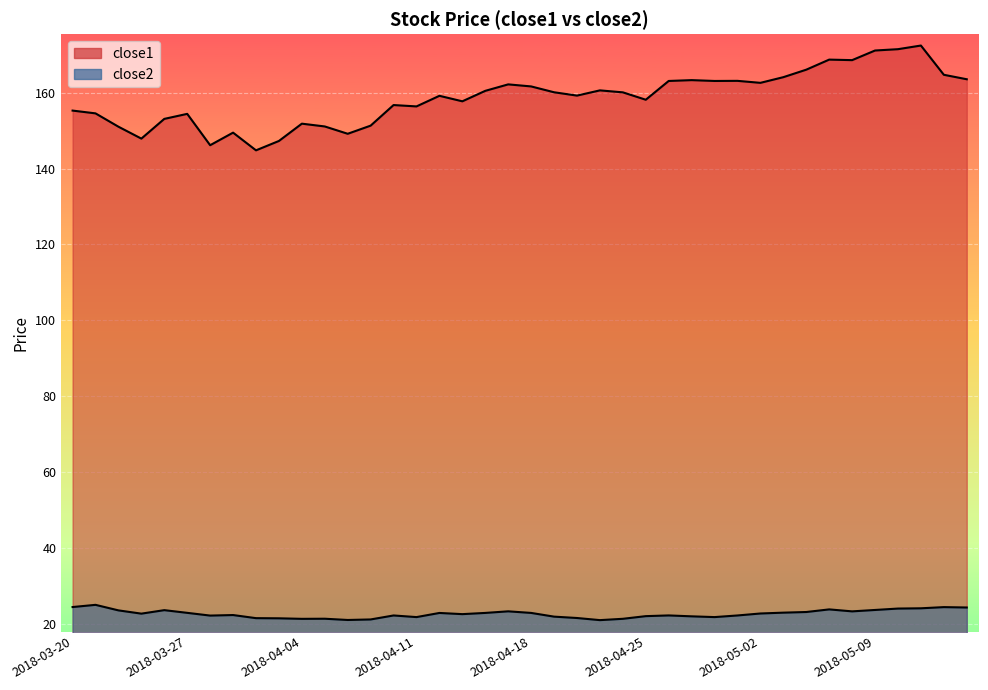

How many interior local valleys does the close2 series have?

9